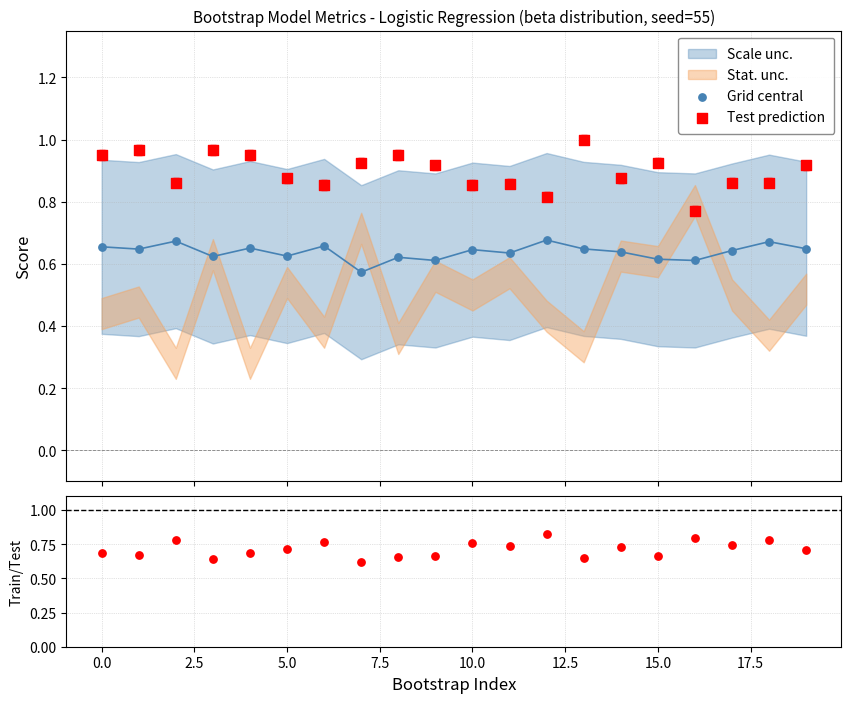

Which series reaches the maximum Y coordinate?

Test prediction